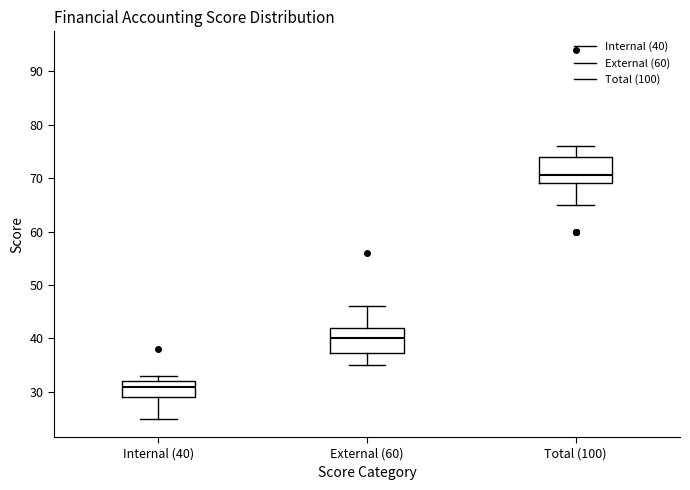

Which box has the highest median line?

Total (100)